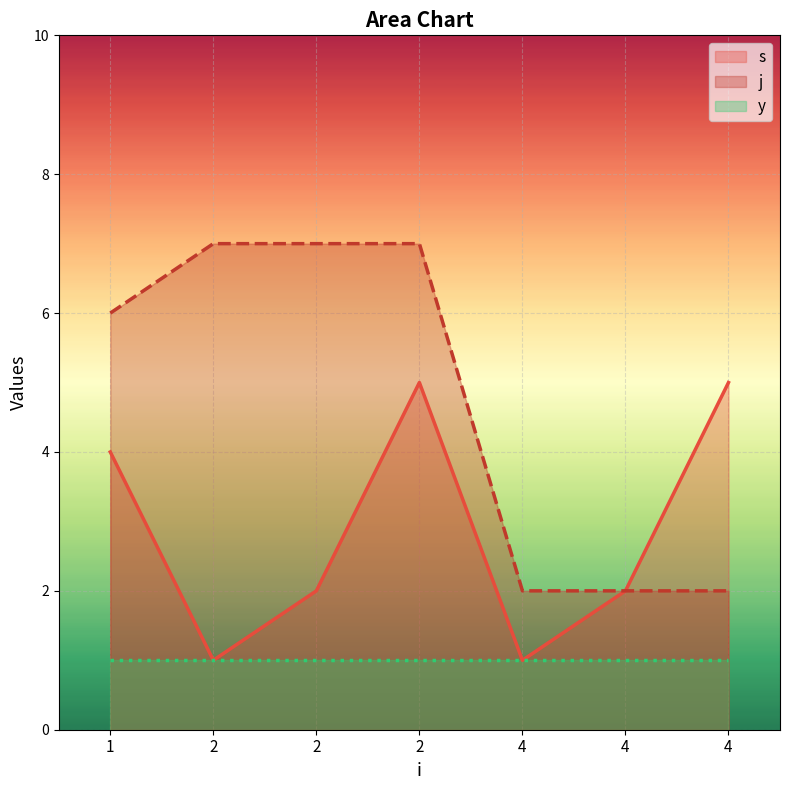

How many lines are shown in the chart?

3